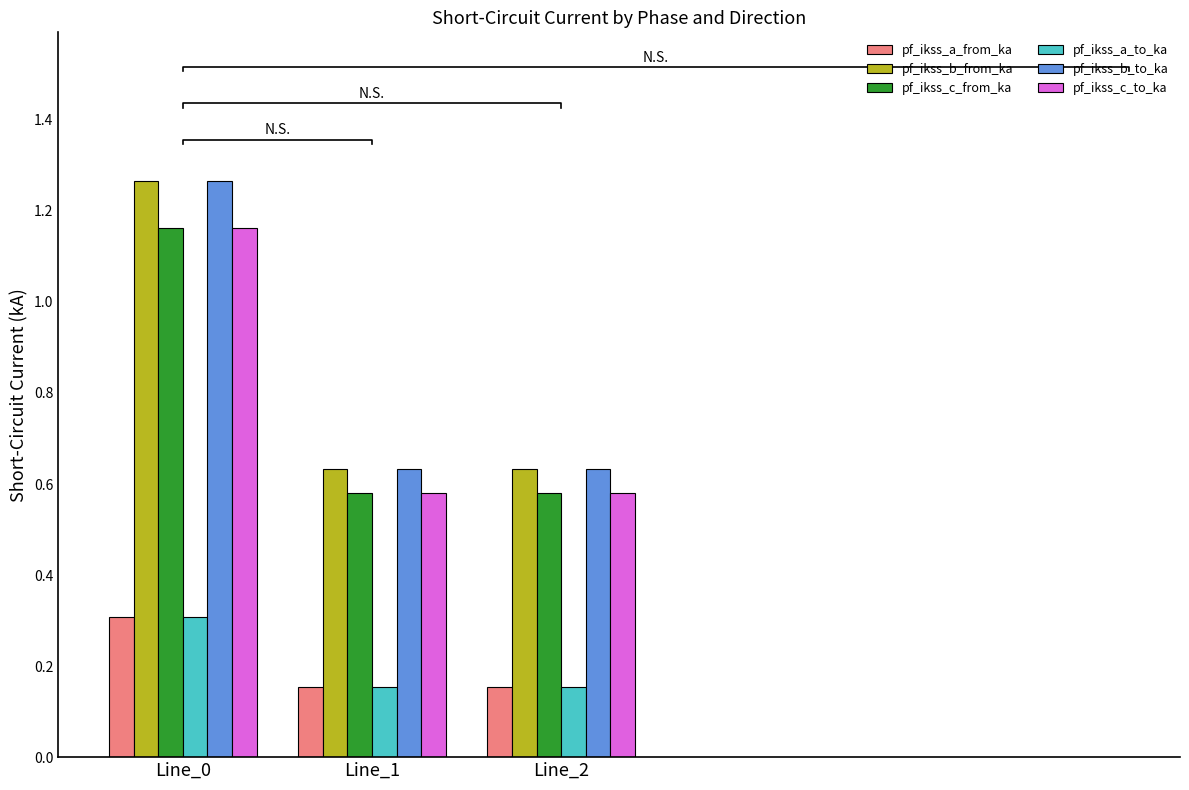

What is the difference between the pf_ikss_b_to_ka values at Line_0 and Line_2?

0.6